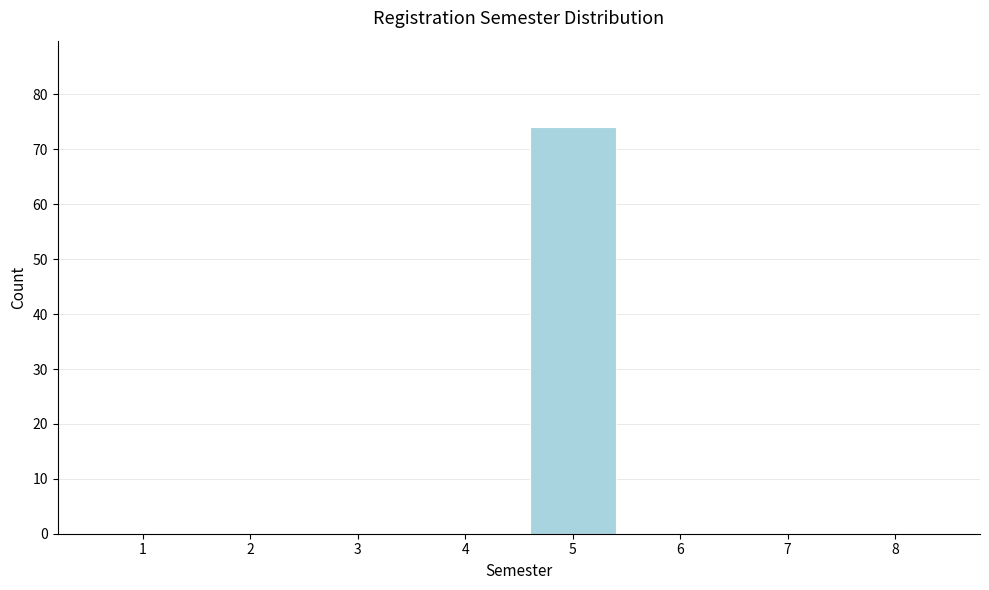

Reading left to right, extract all data points from this chart.

1=0	2=0	3=0	4=0	5=74	6=0	7=0	8=0